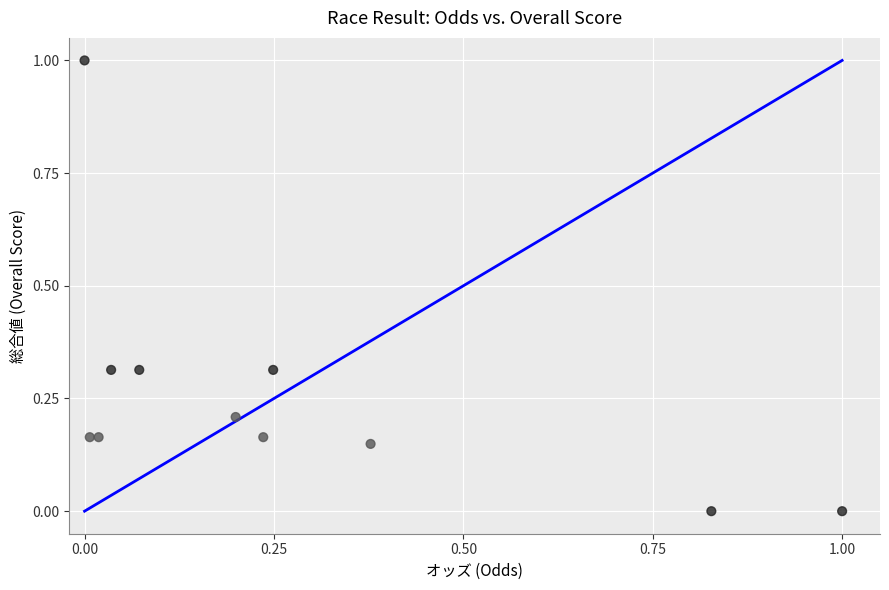

What is the range of X values (max minus min)?

1.0